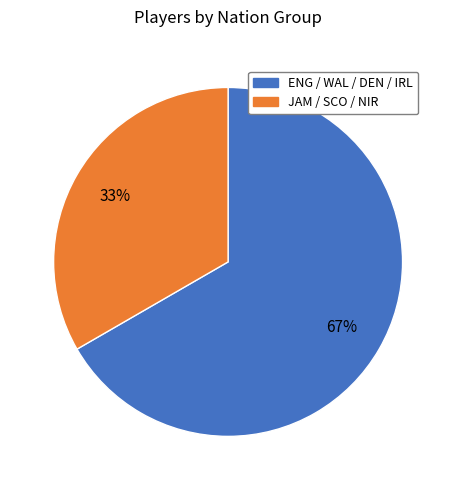

How many segments does this pie chart have?

2